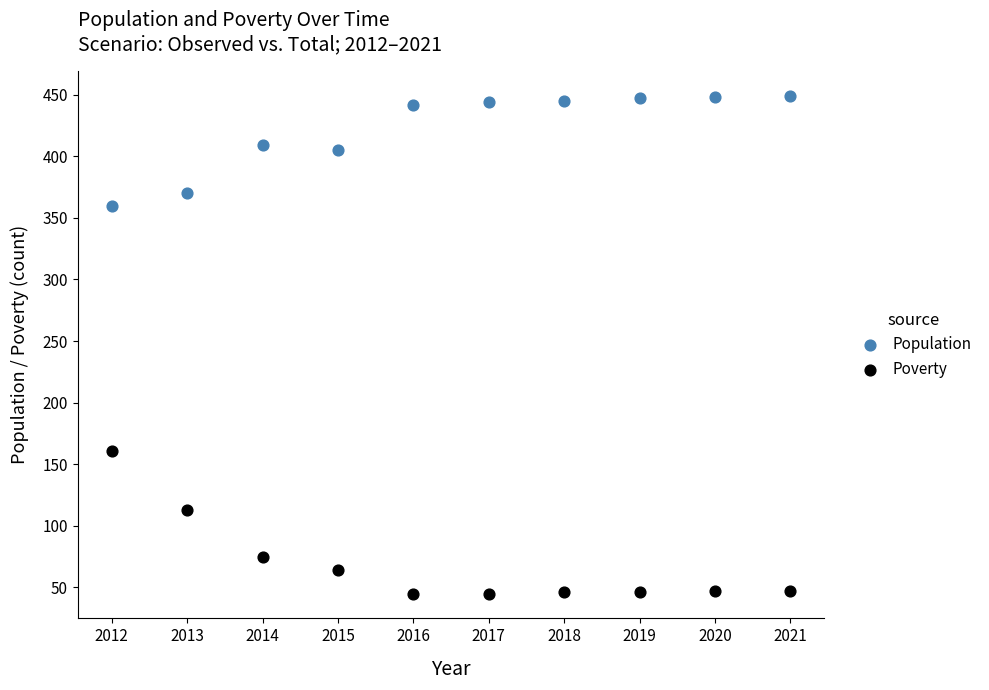

Which series reaches the maximum Y coordinate?

Population